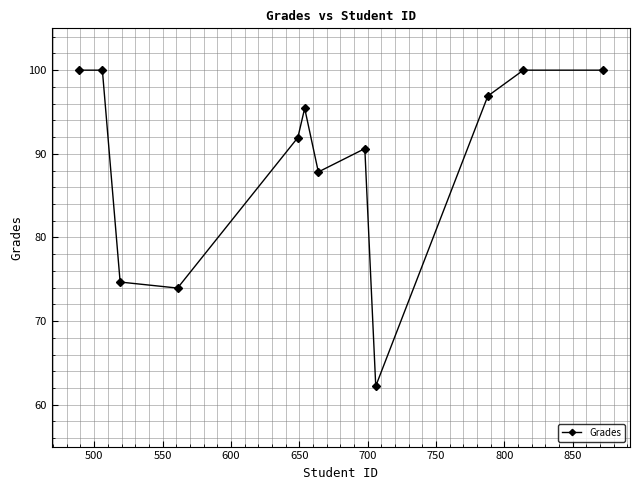

What is the value of the 3rd point from the left?

74.7